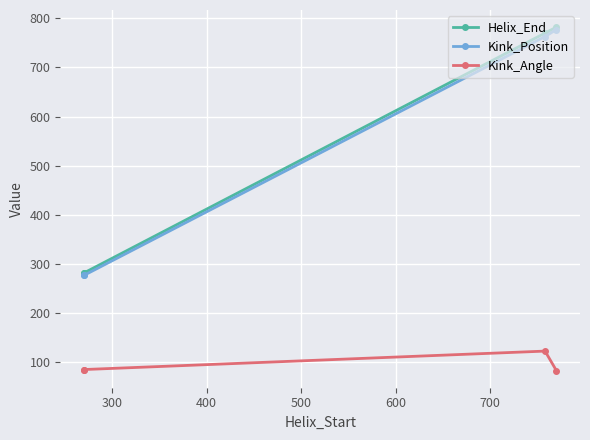

How many interior local peaks does the Kink_Angle series have?

1